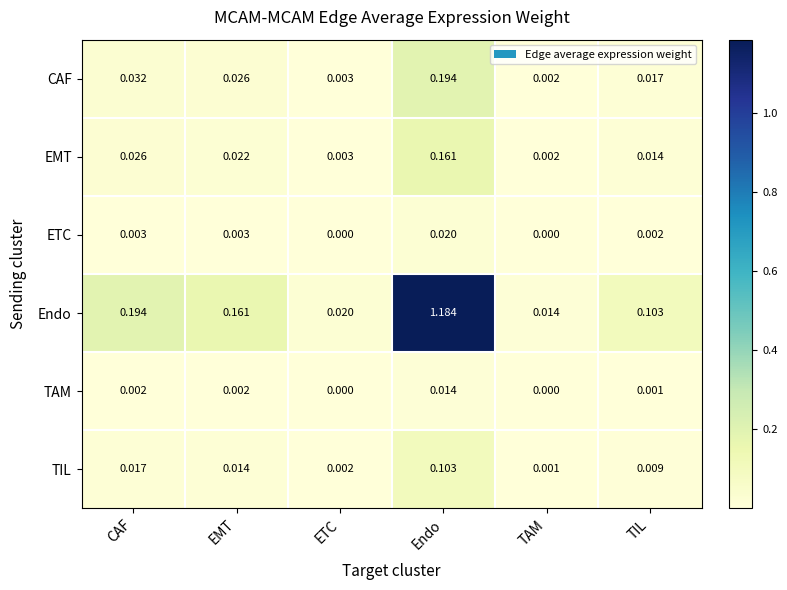

Is the value of Endo at ETC greater than the value of CAF at EMT?

No